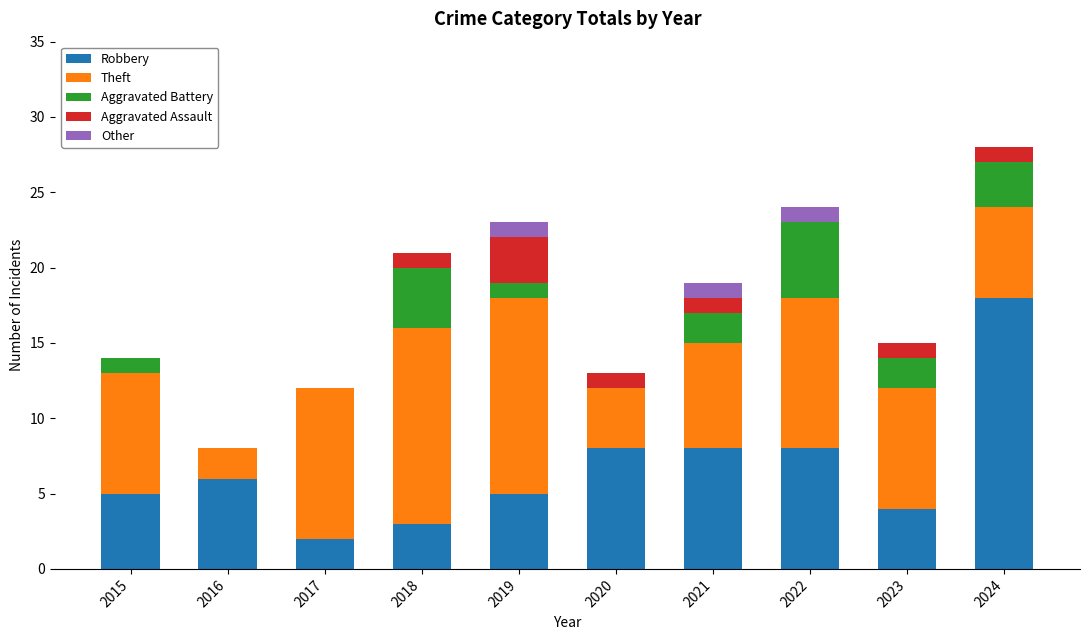

What is the maximum value for Robbery?

18